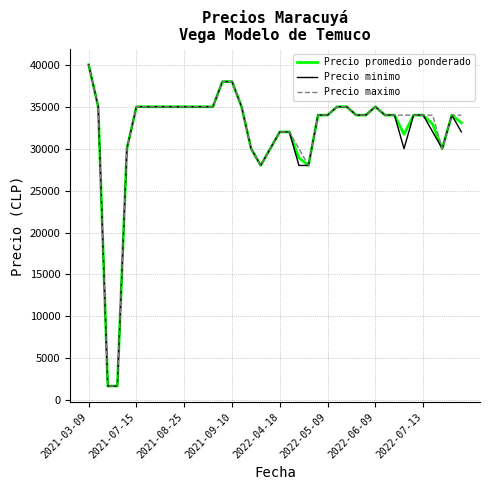

What is the lowest value of the Precio minimo series?

1700